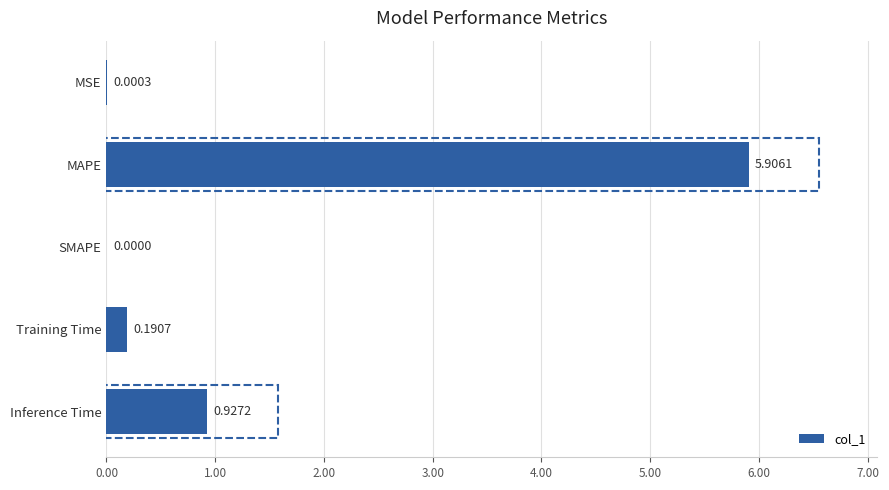

Which has a higher value, MSE or Training Time?

Training Time